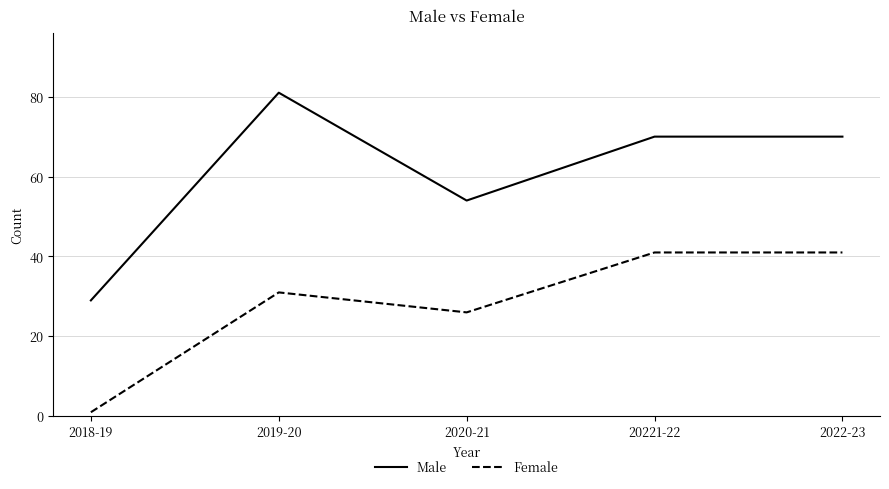

Reading left to right, what are all the values shown in this chart?

Male: 29	81	54	70	70
Female: 1	31	26	41	41